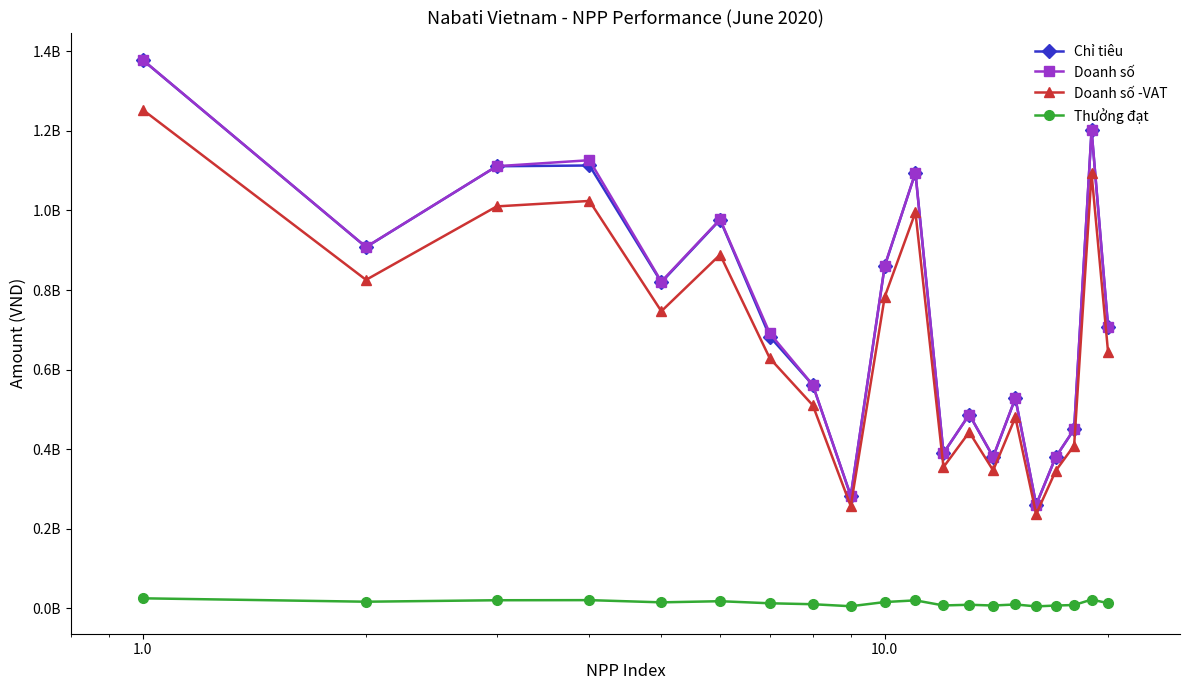

What are all the series names shown in the legend?

Chỉ tiêu, Doanh số, Doanh số -VAT, Thưởng đạt